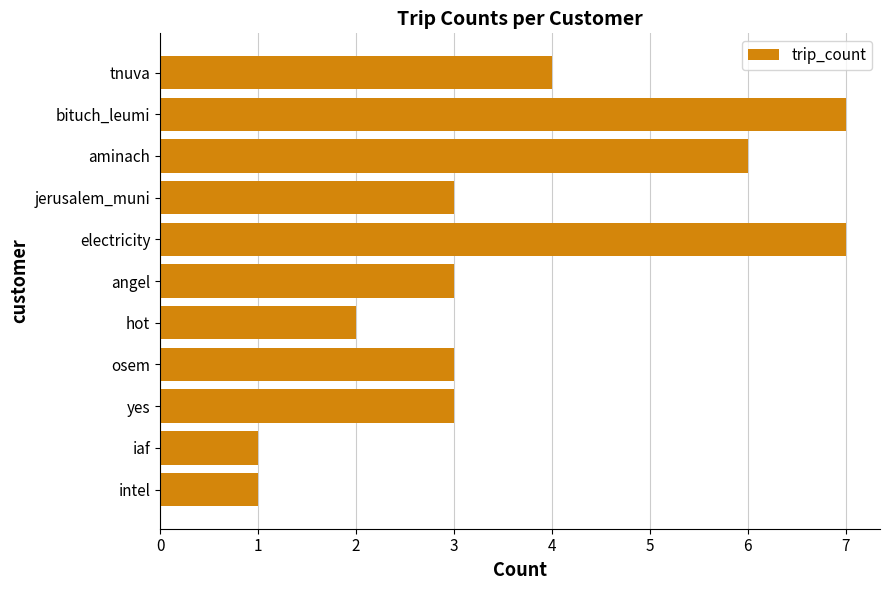

What is the difference between the values at jerusalem_muni and electricity?

4